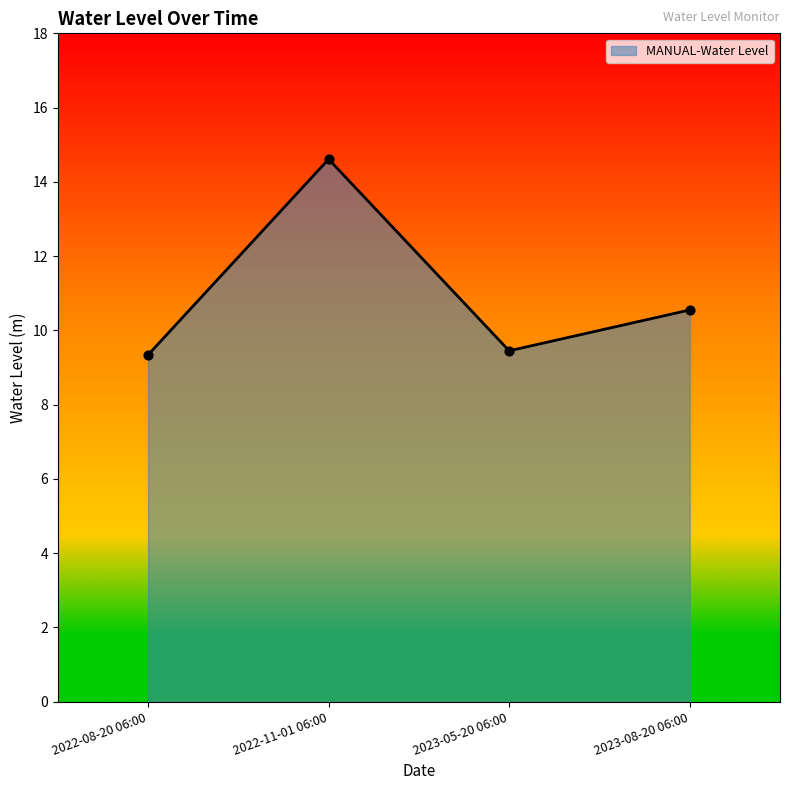

What is the change in value from 2022-08-20 06:00 to 2022-11-01 06:00?

+5.3